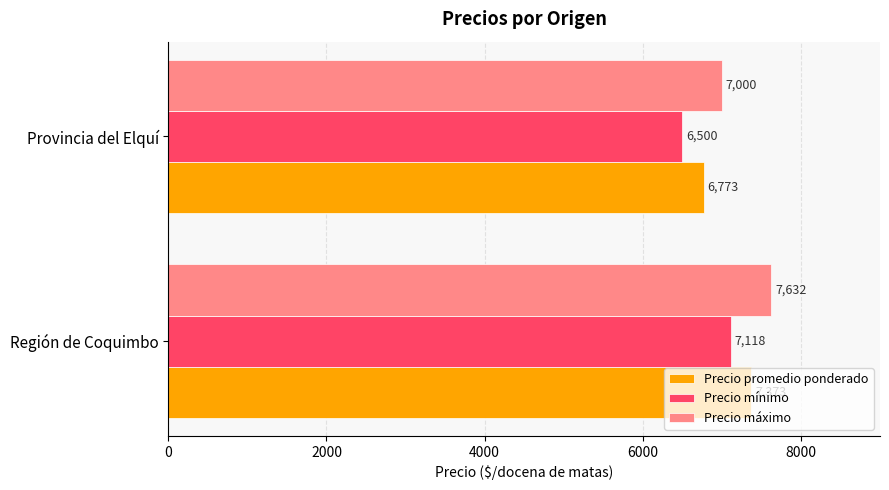

What are all the series names shown in the legend?

Precio promedio ponderado, Precio mínimo, Precio máximo